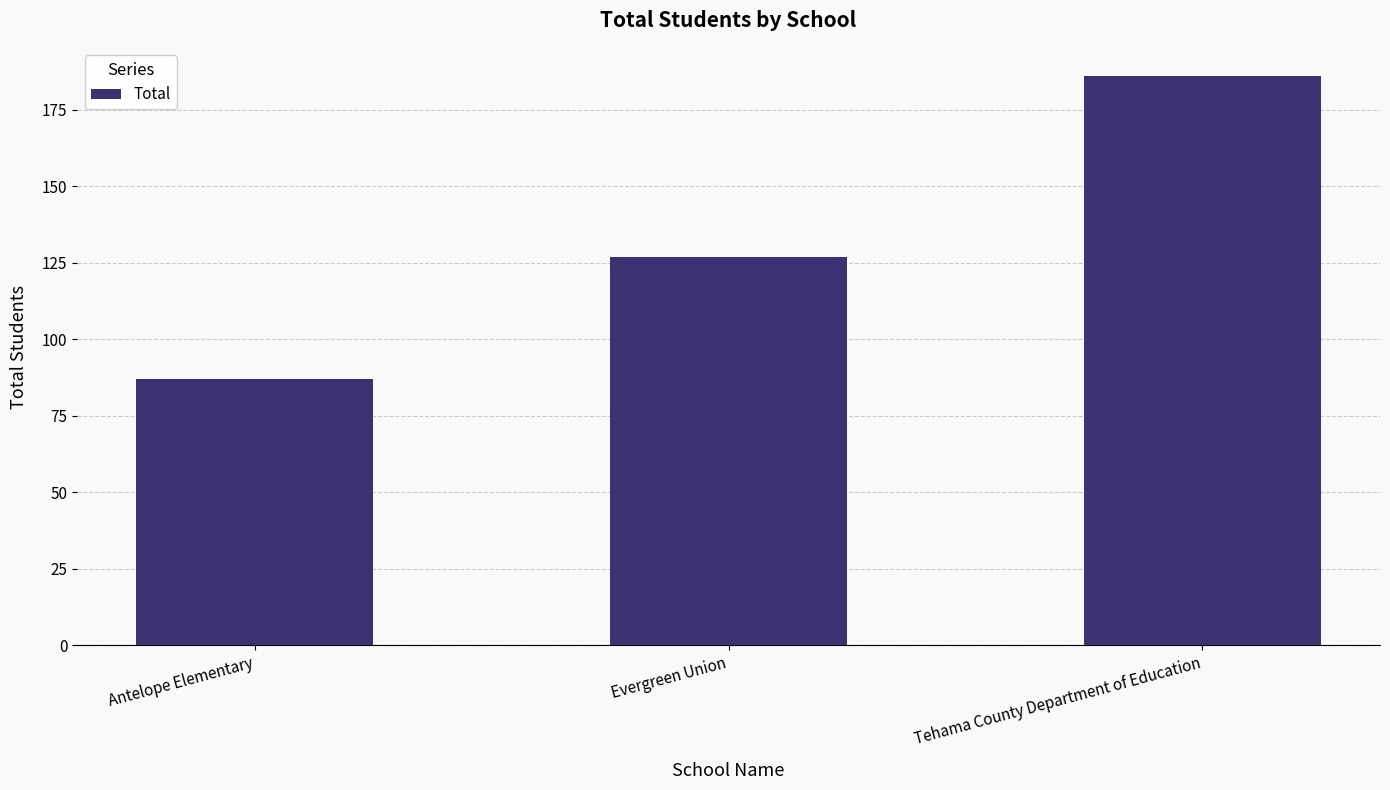

What is the ratio of the value at Evergreen Union to the value at Antelope Elementary?

1.5